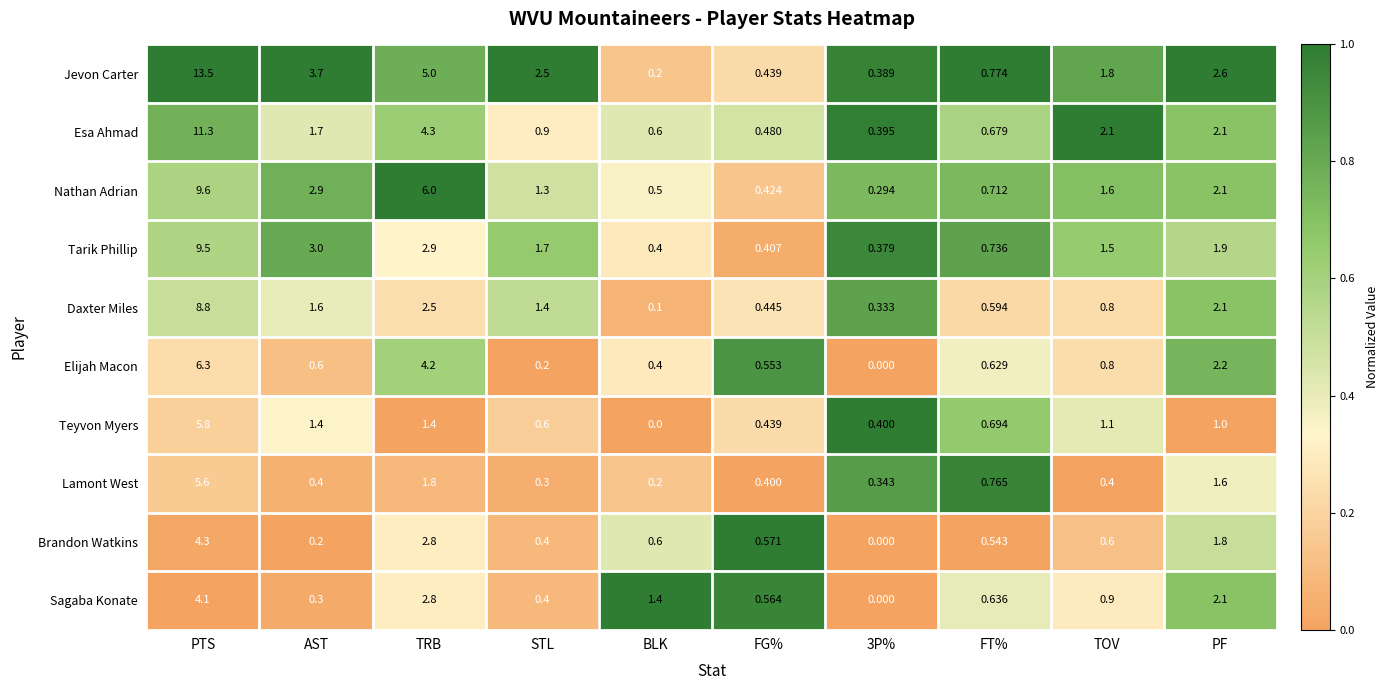

Rank the series by their maximum value, from highest to lowest.

Jevon Carter, Esa Ahmad, Nathan Adrian, Tarik Phillip, Daxter Miles, Elijah Macon, Teyvon Myers, Lamont West, Brandon Watkins, Sagaba Konate